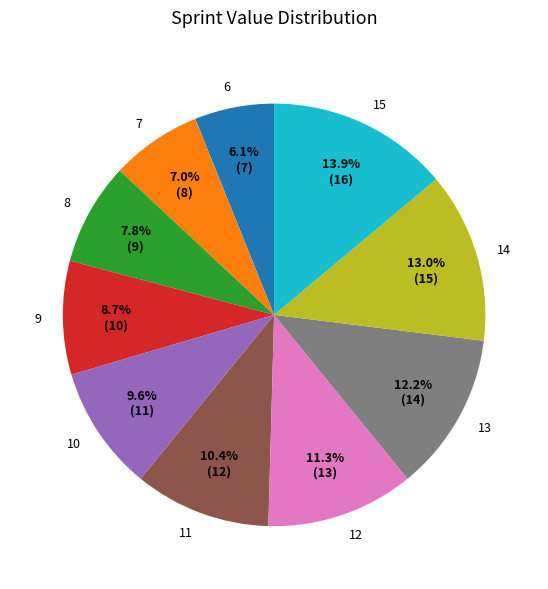

What portion of the pie excludes 12?

88.7%